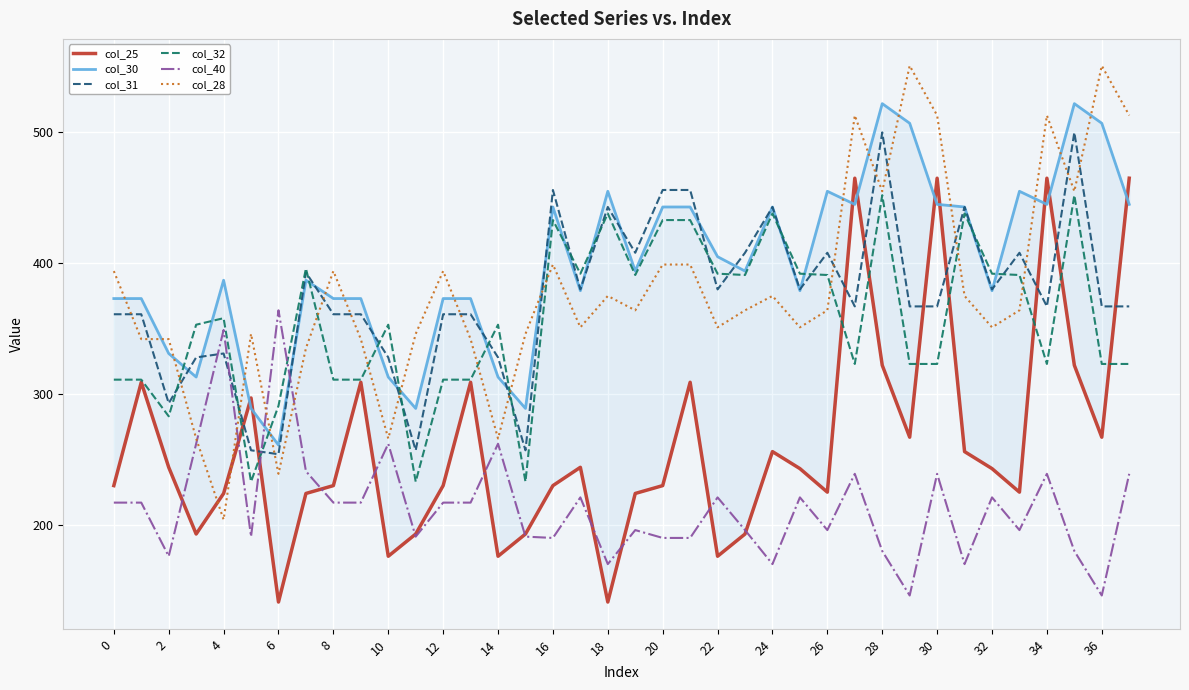

Rank the series at 23 from lowest to highest value.

col_25, col_40, col_28, col_32, col_30, col_31